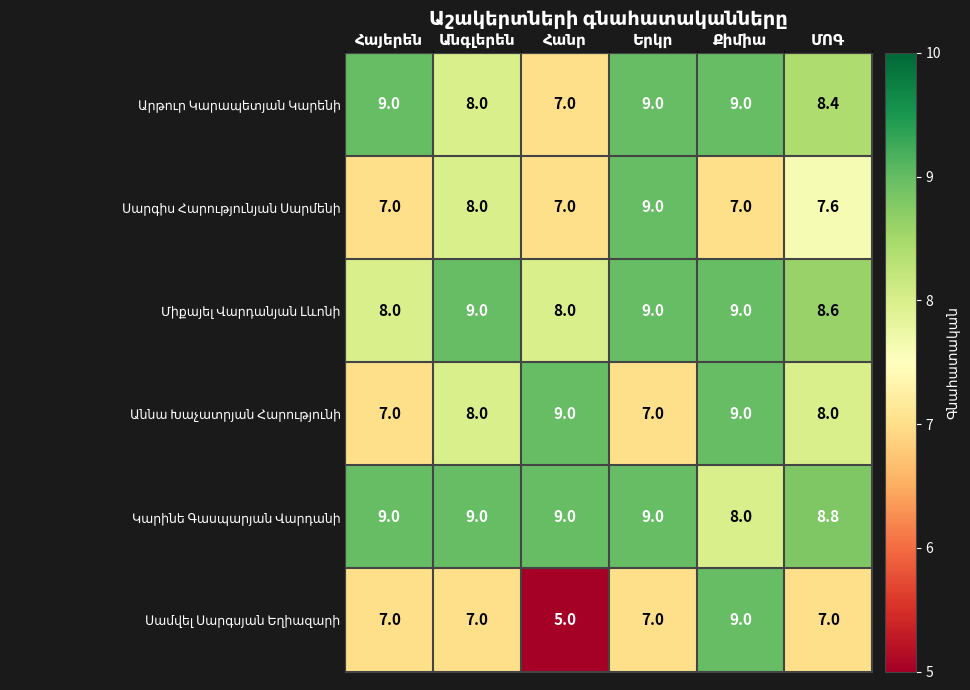

At how many categories does at least one series exceed 7?

6